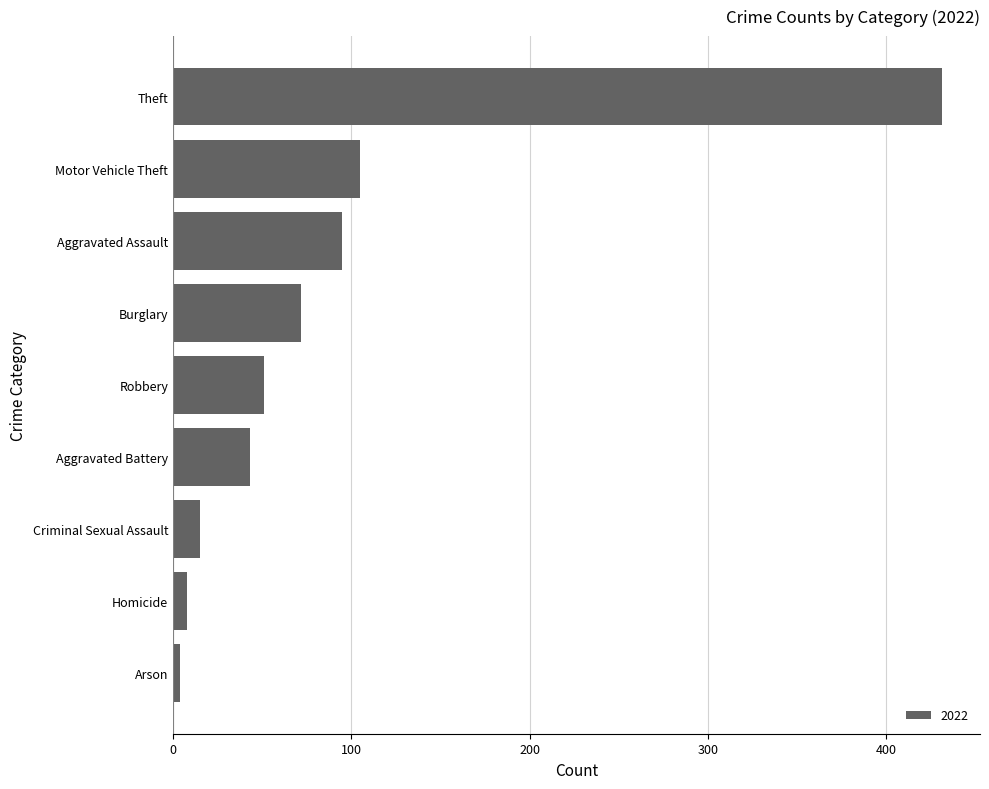

How many bars are there in total?

9